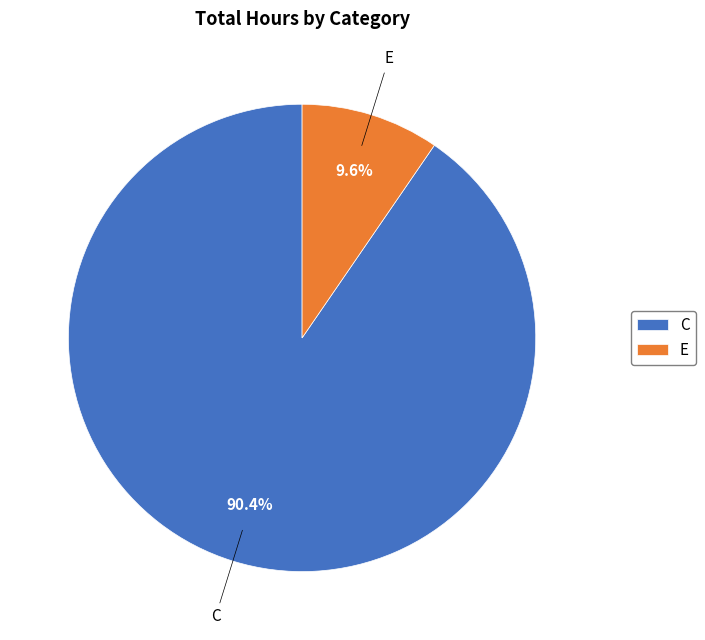

Combined, do E and C account for over 50%?

Yes